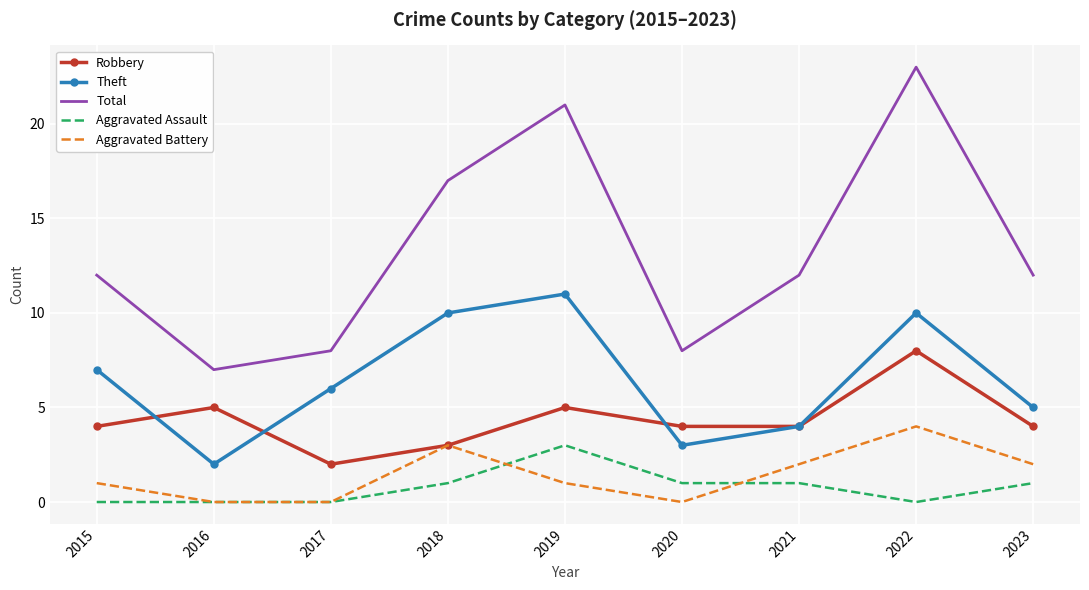

How many Robbery values are between 4 and 5?

6